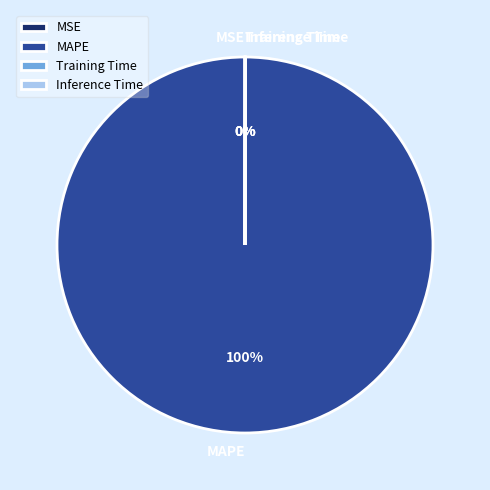

Which category has the biggest portion of the pie?

MAPE